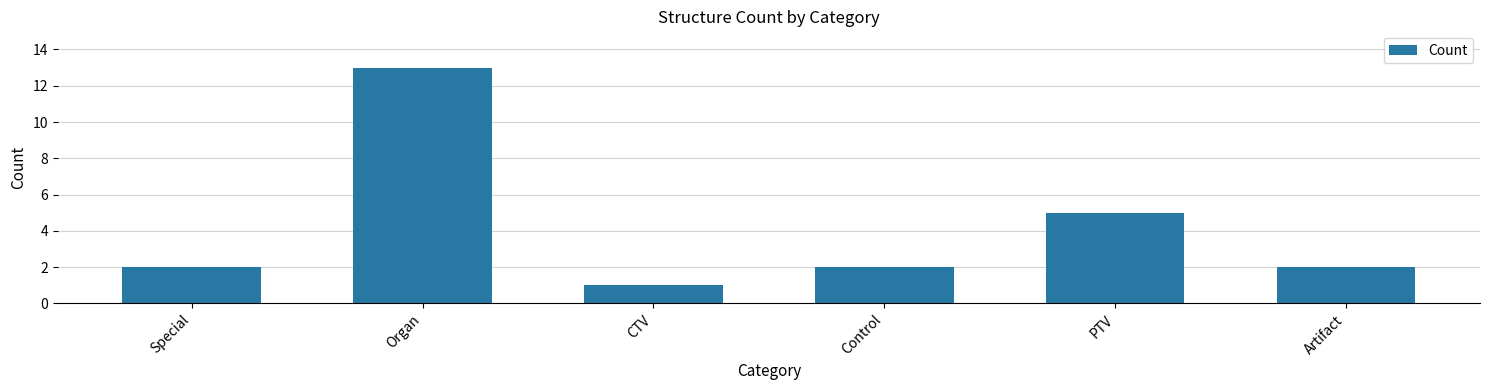

What is the greatest value displayed?

13